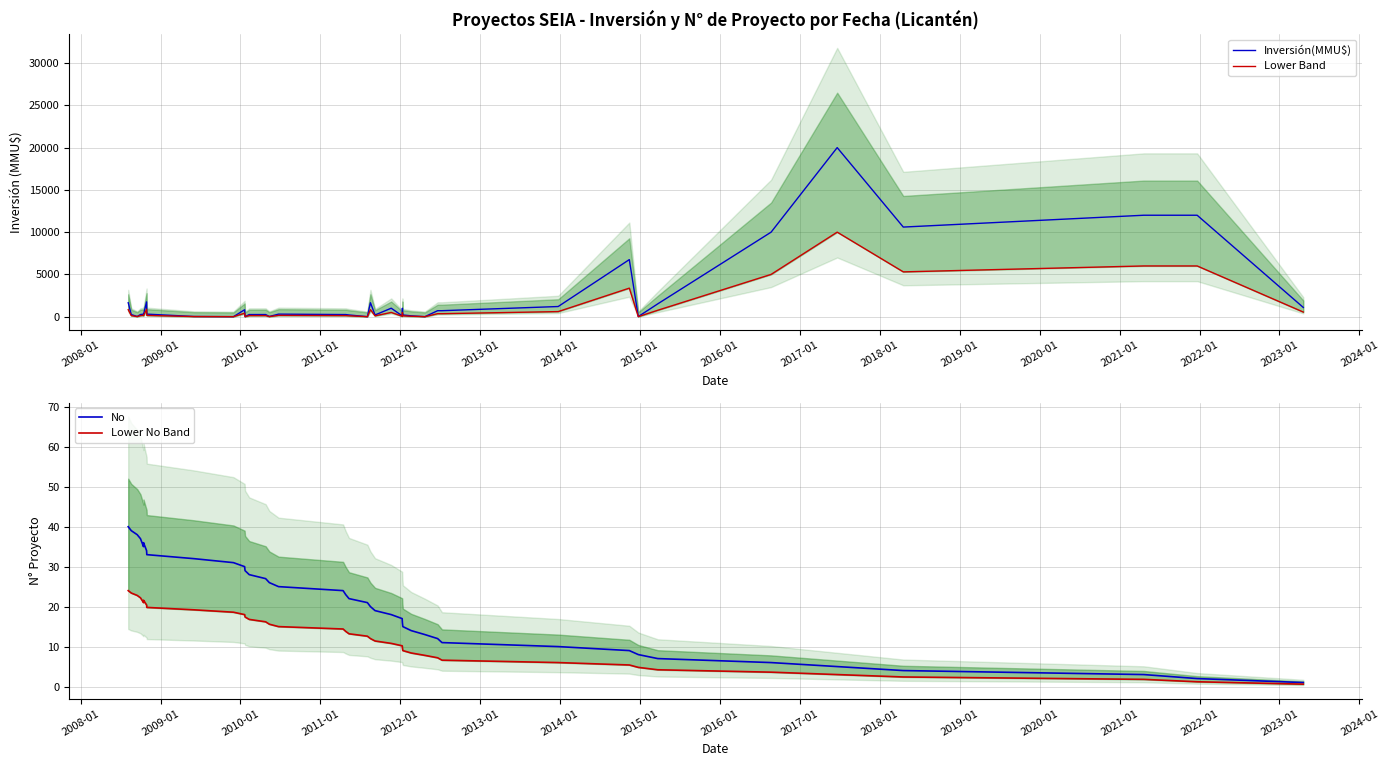

How many lines are shown in the chart?

4